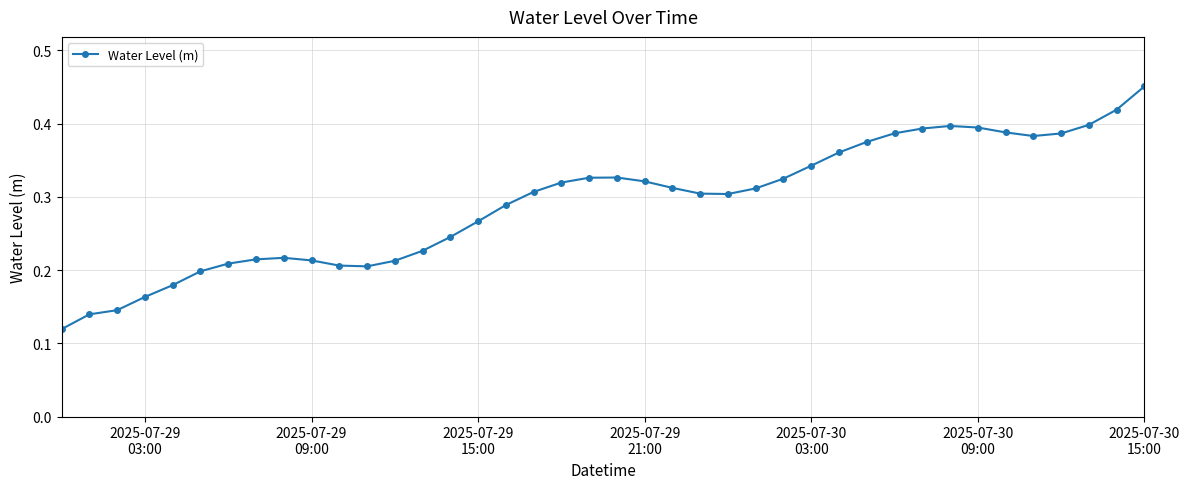

What is the sum of all values?

11.7